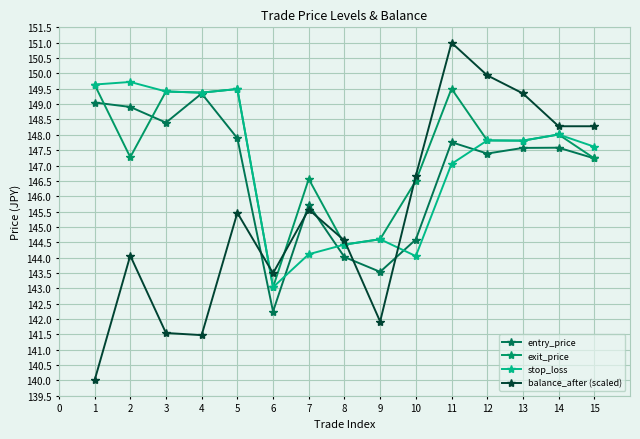

The value of entry_price at 3 is 219.3. True or false?

False